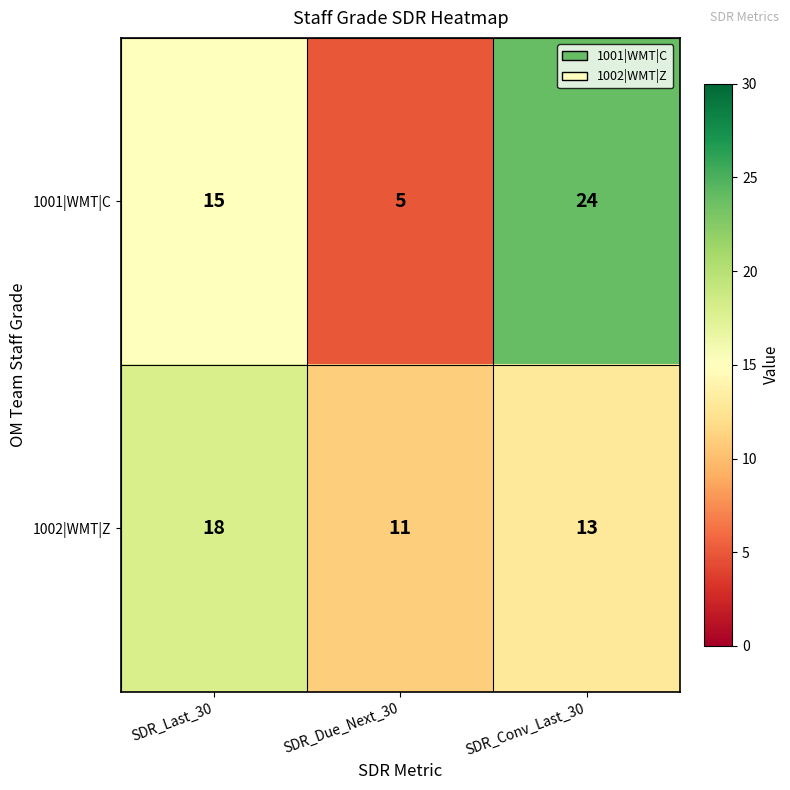

List the series in order of their overall mean, lowest first.

1002|WMT|Z, 1001|WMT|C